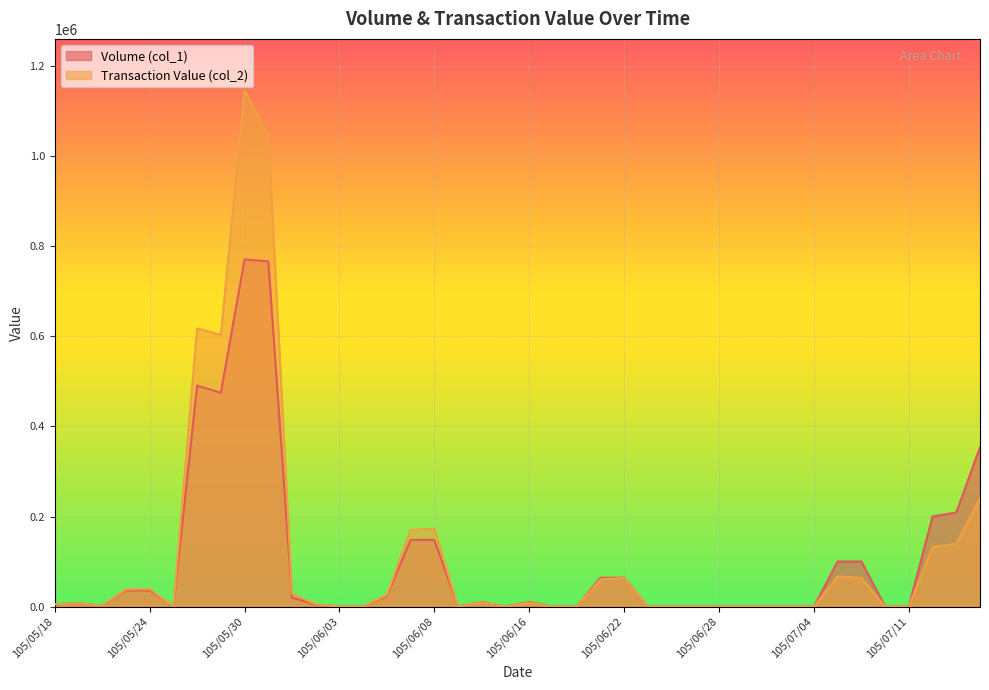

True or false: Volume (col_1) and Transaction Value (col_2) cross at least once.

False